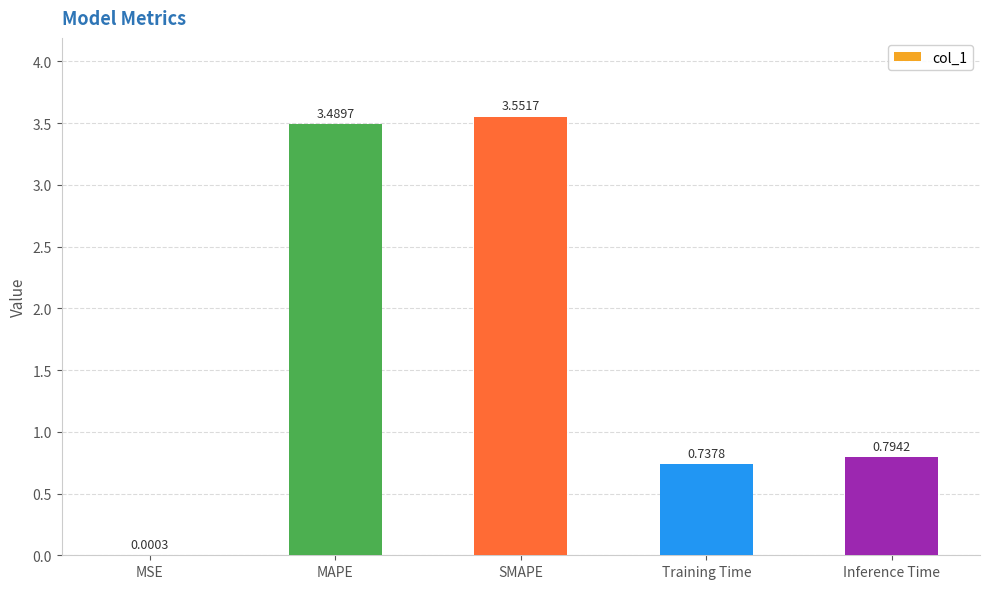

What is the sum of the values at Inference Time and Training Time?

1.5